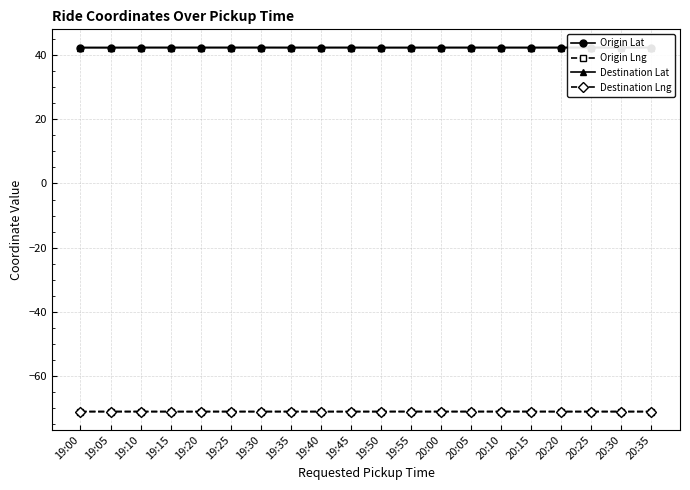

Where is the first local maximum for Destination Lng?

19:10